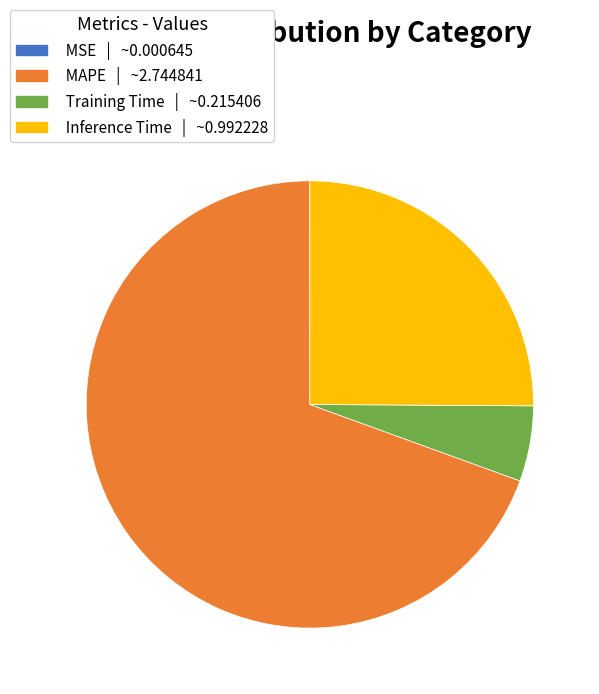

Which has a higher value, MAPE | ~2.744841 or Inference Time | ~0.992228?

MAPE | ~2.744841